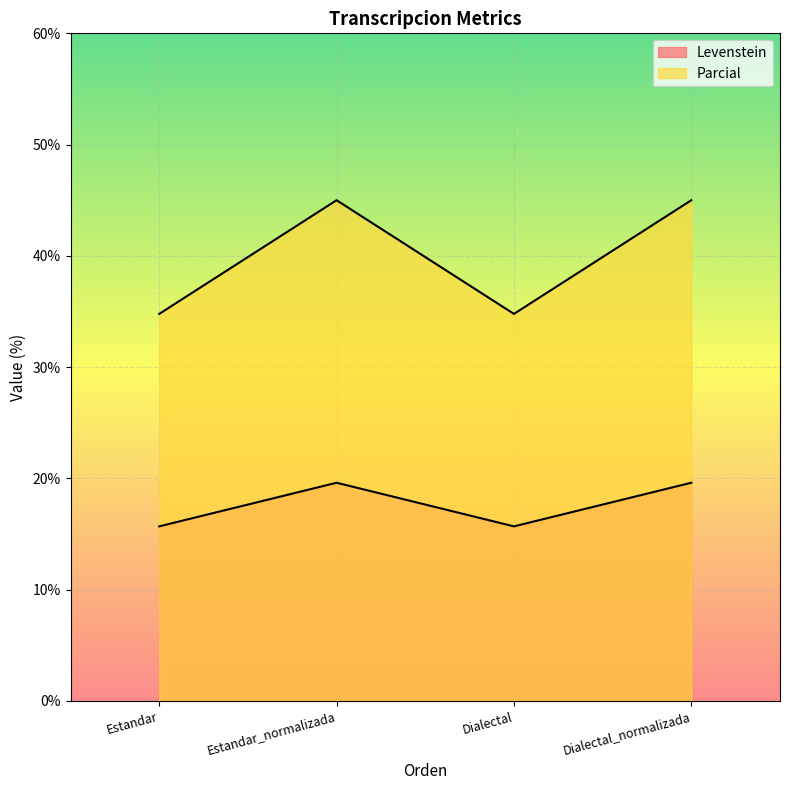

Does the chart display data point markers on the line(s)?

No